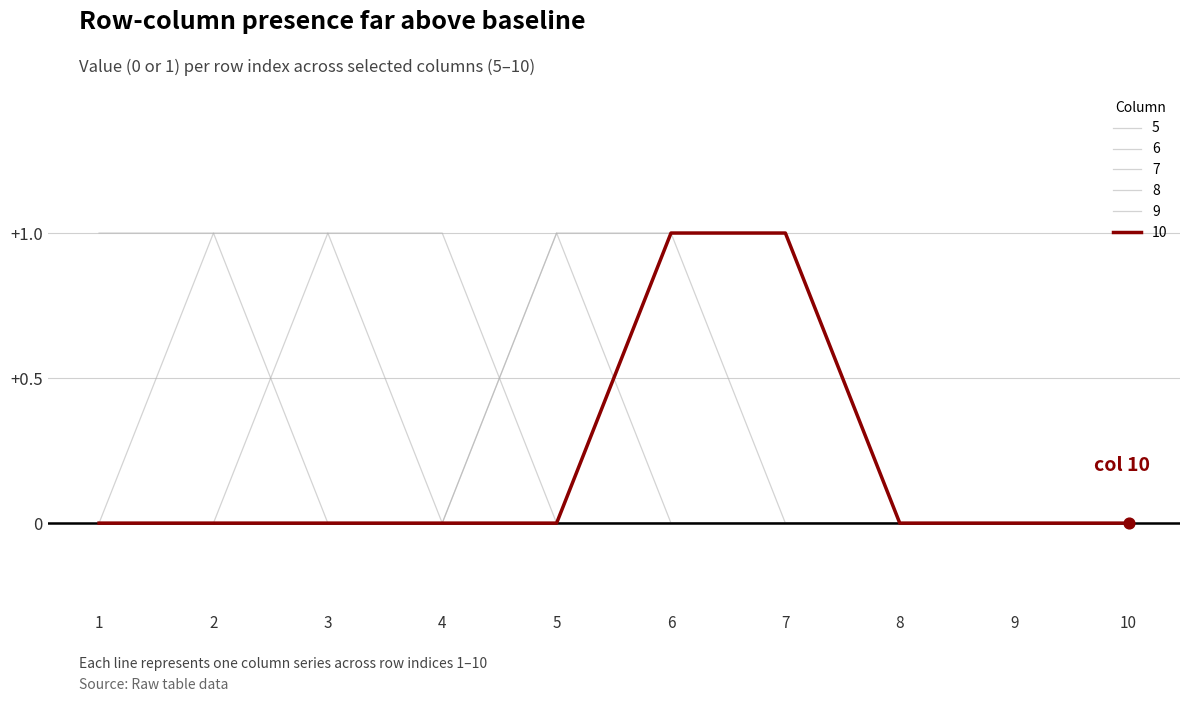

Is this an area chart (filled region under the line)?

No